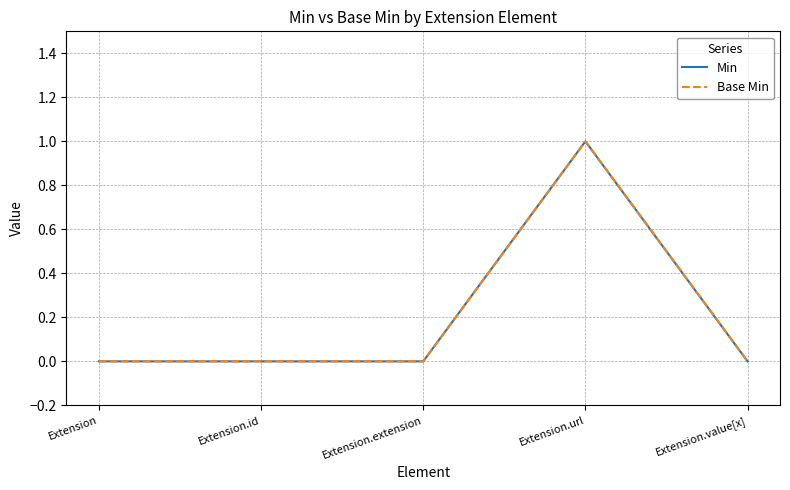

Is this an area chart (filled region under the line)?

No